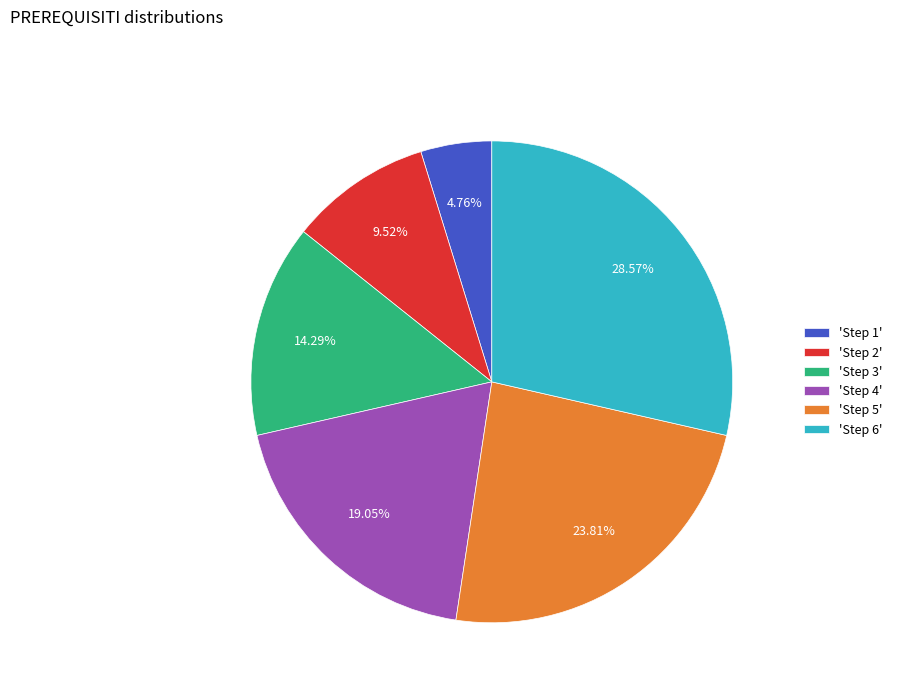

Count the number of slices in the pie.

6